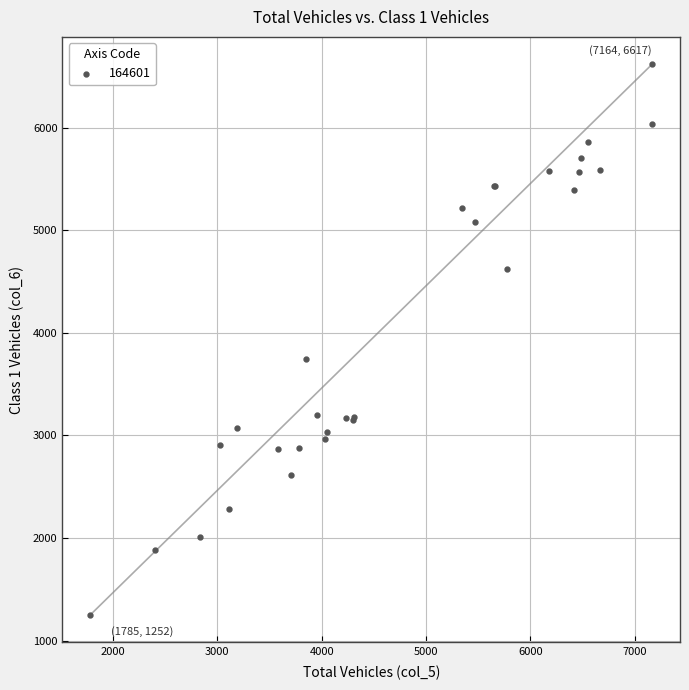

What Y value in the scatter plot is closest to 3934?

3743